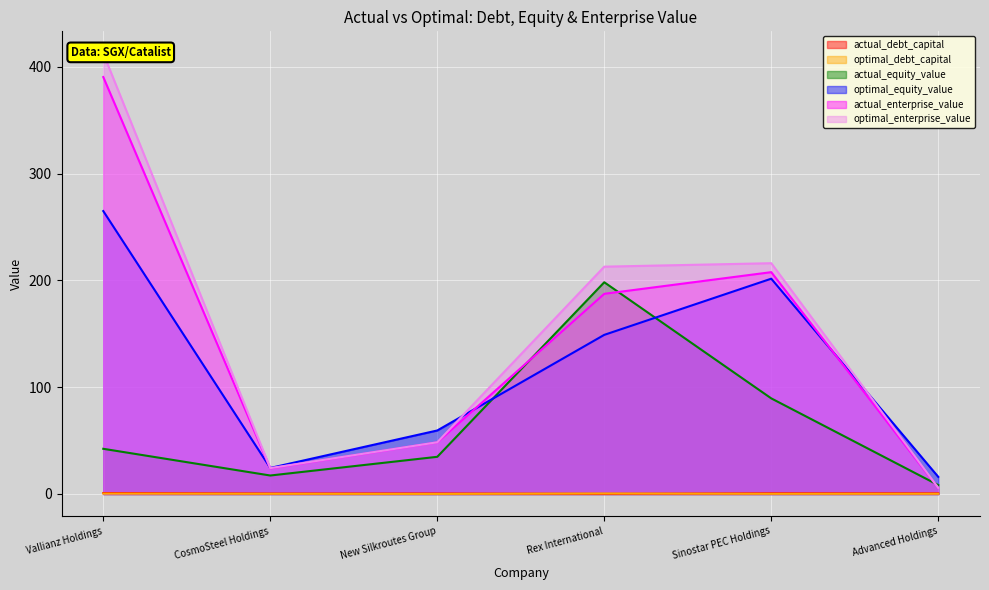

Which series has the widest spread of values?

optimal_enterprise_value